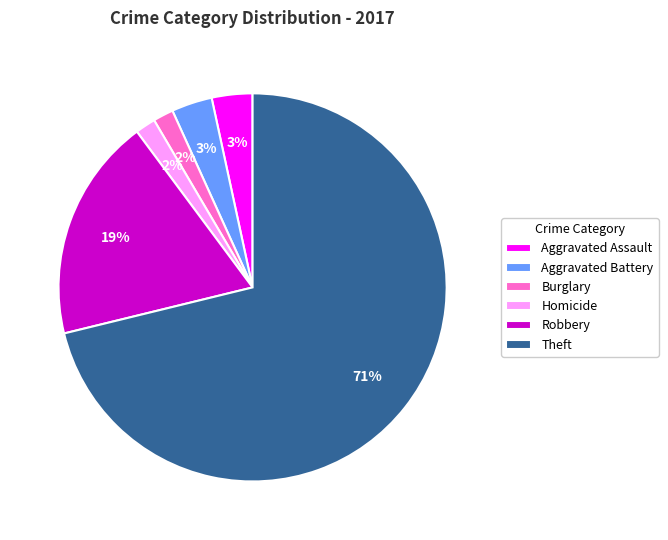

What is the largest slice in the pie chart?

Theft